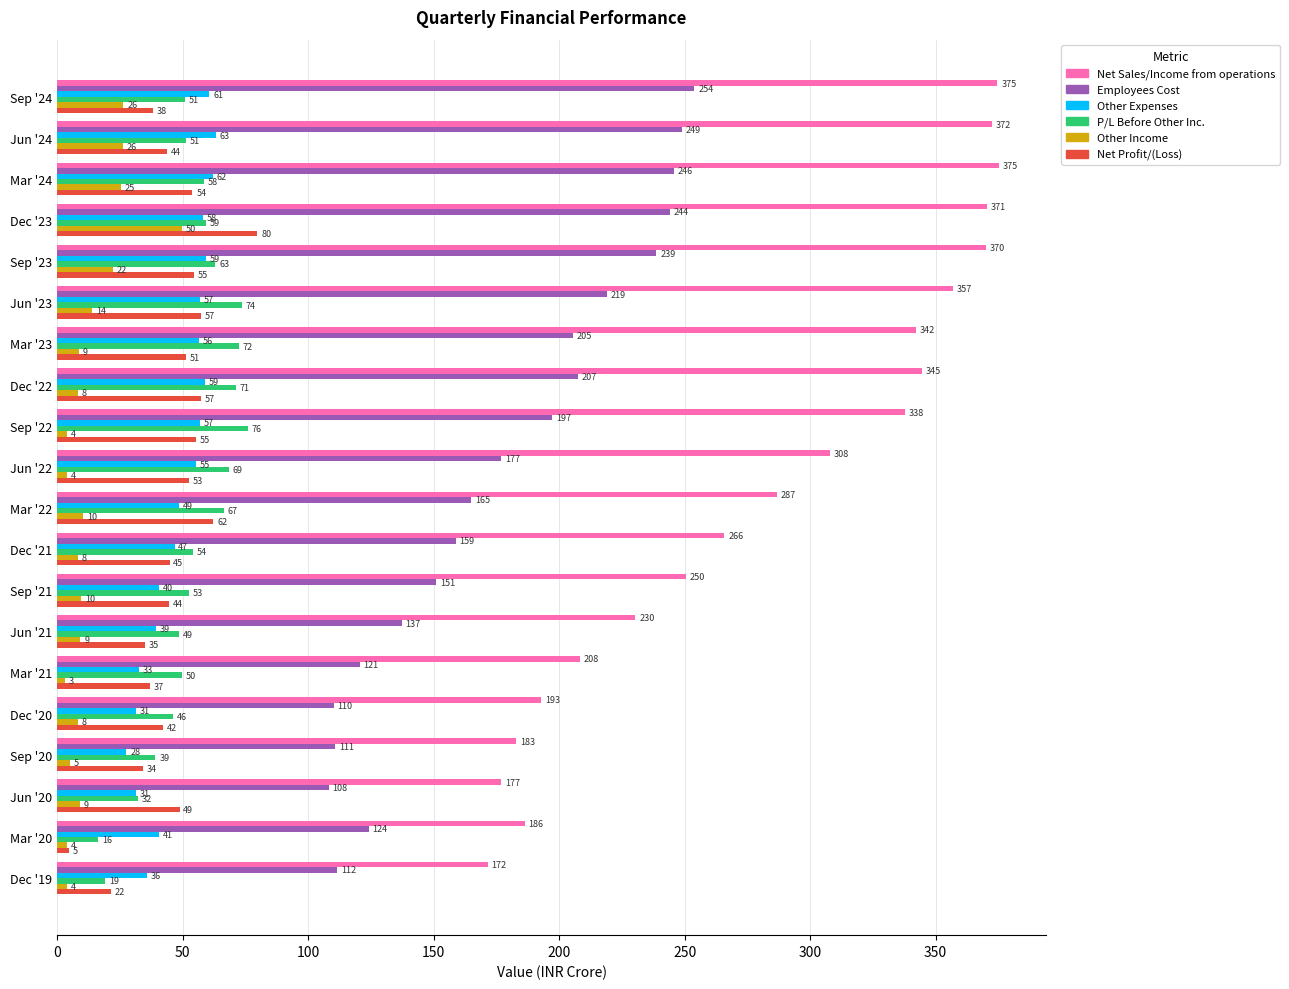

Is it true that P/L Before Other Inc. equals 30.0 at Mar '22?

False